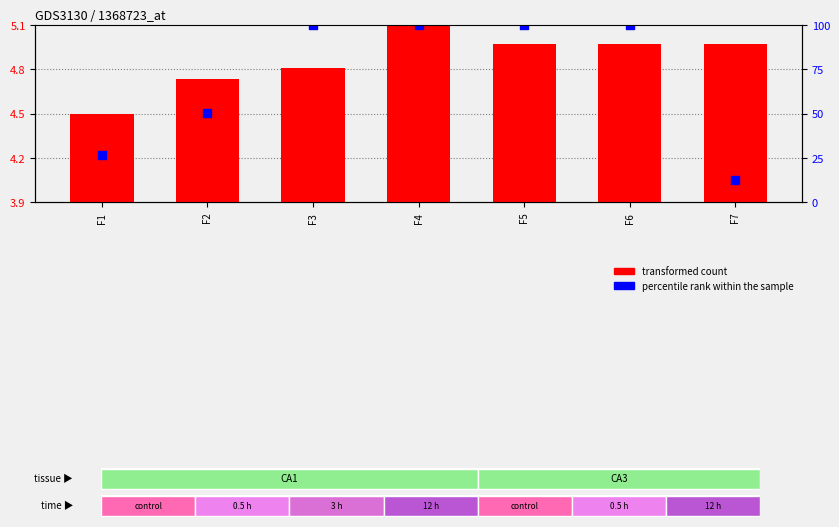

Which series has the widest spread of Y values?

percentile rank within the sample